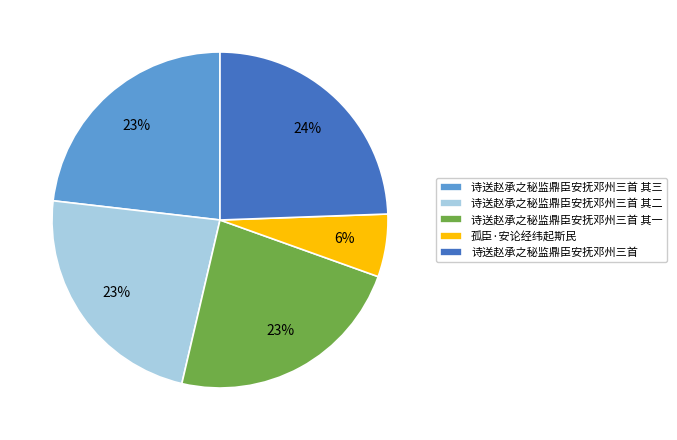

Count the number of slices in the pie.

5